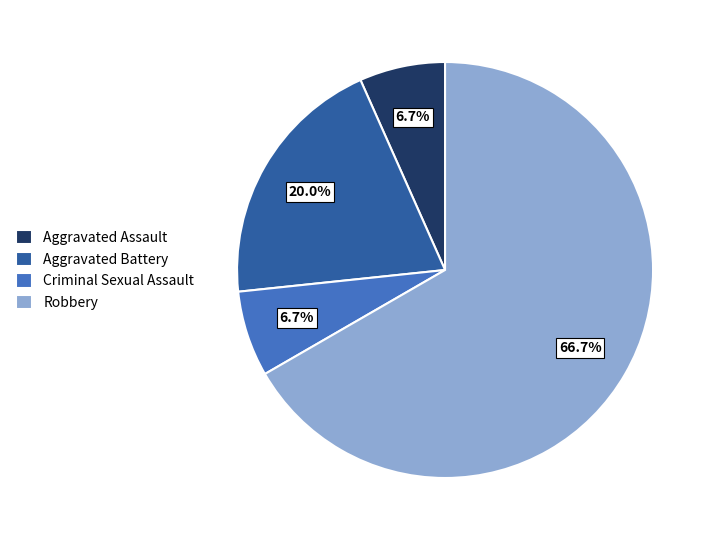

Which slice represents more than half of the pie?

Robbery